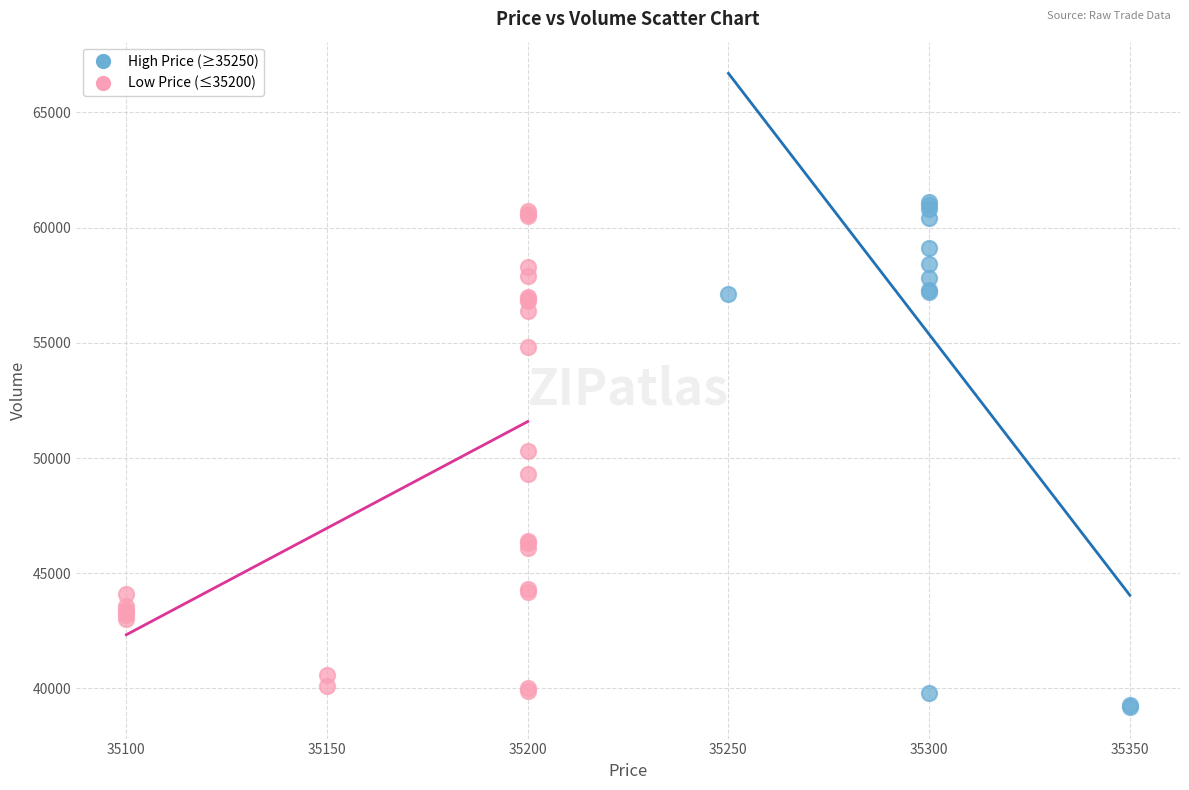

What are all the series names shown in the legend?

High Price (≥35250), Low Price (≤35200)